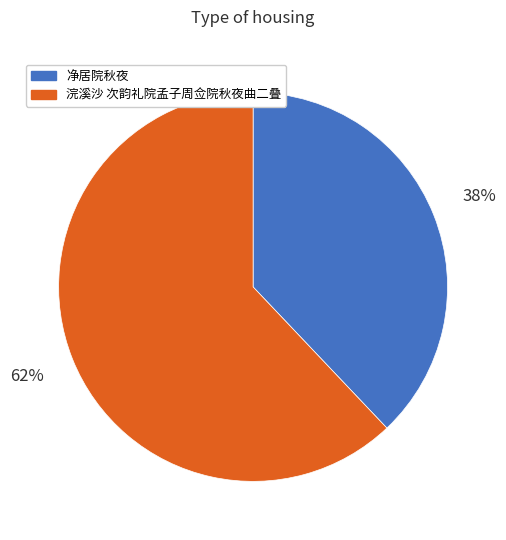

How many slices are in this pie chart?

2